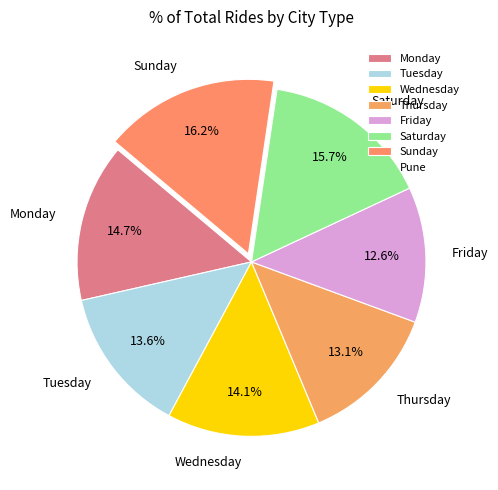

What is the ratio of the value at Thursday to the value at Wednesday?

0.9